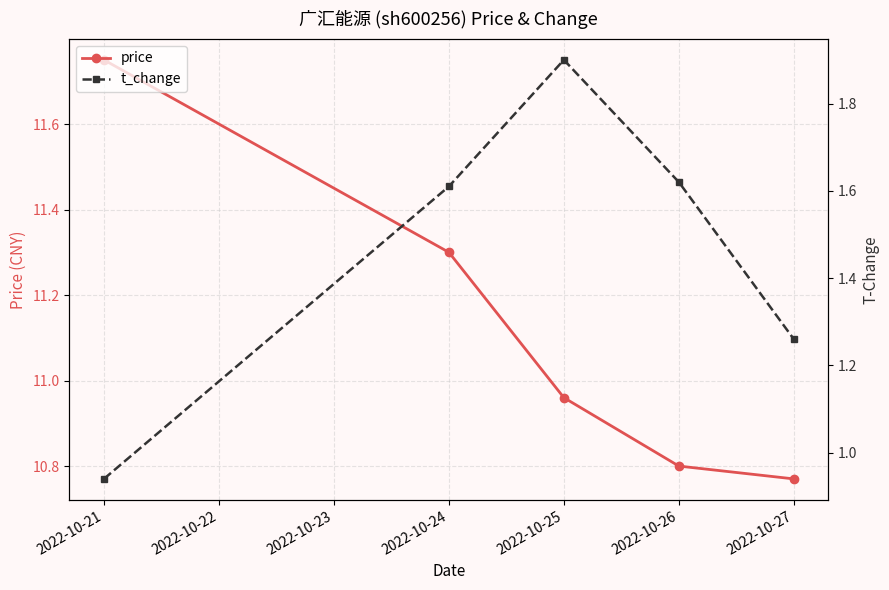

At which label does price reach its peak?

2022-10-21